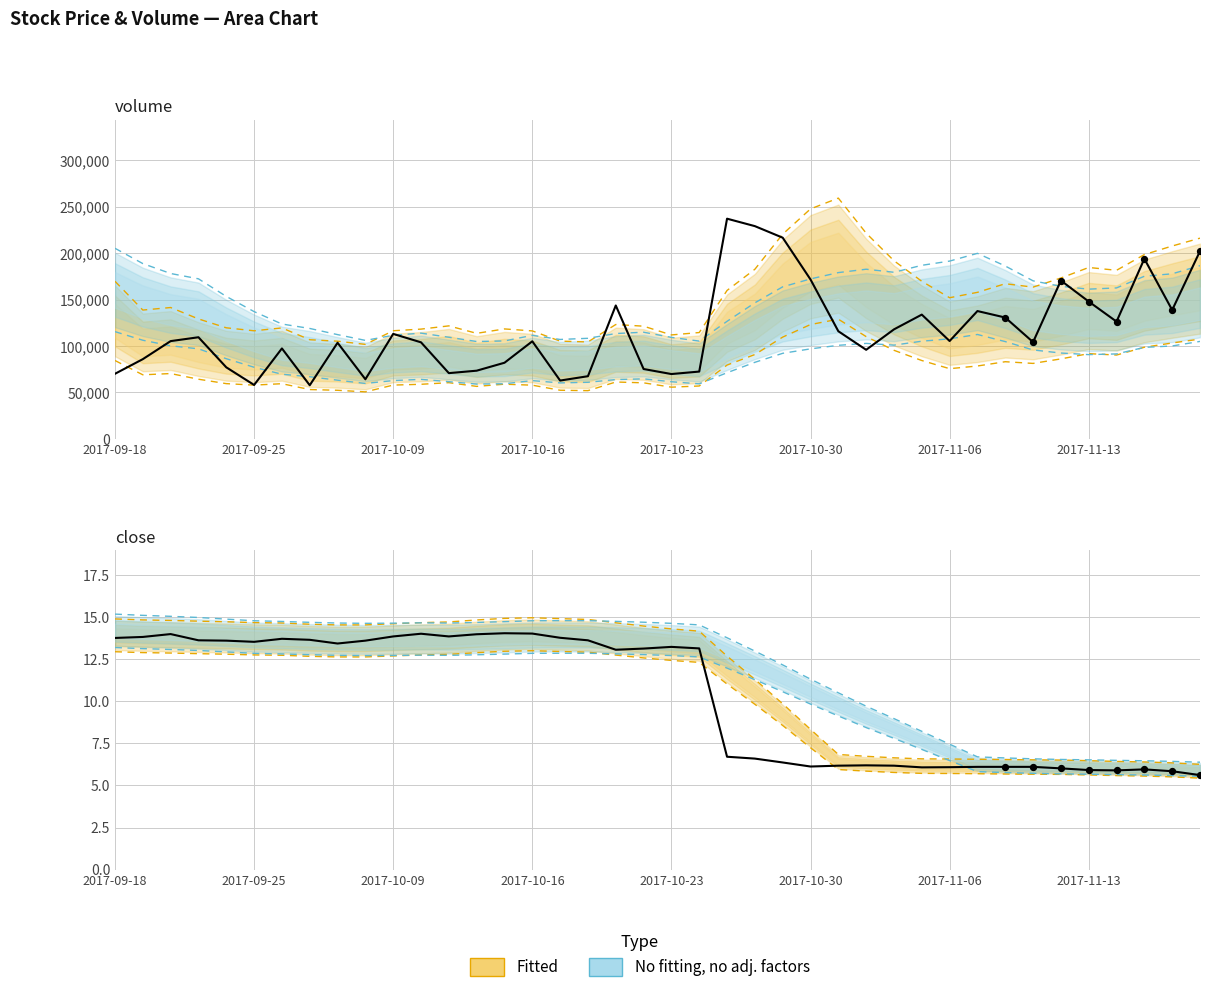

At how many categories does at least one series exceed 30033?

40